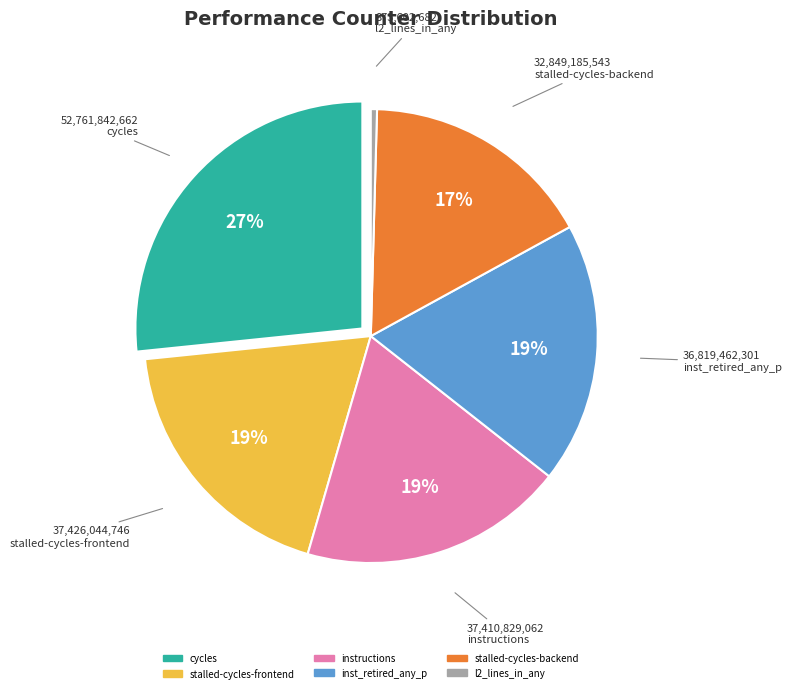

To the nearest percent, what is the average slice percentage?

17%